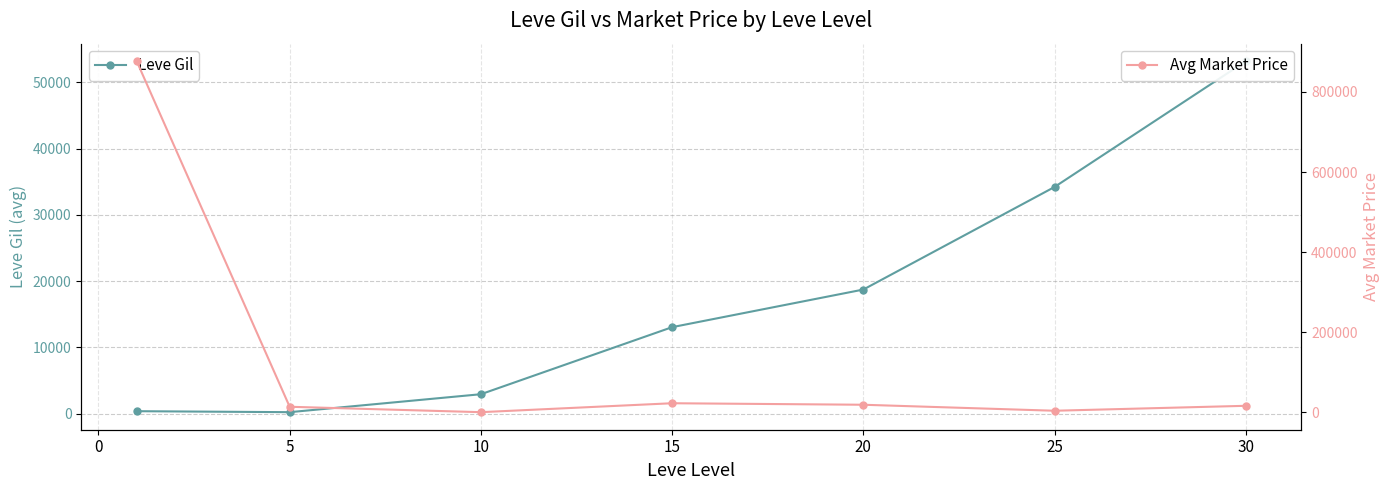

Rank the series by their average value, from highest to lowest.

Avg Market Price, Leve Gil